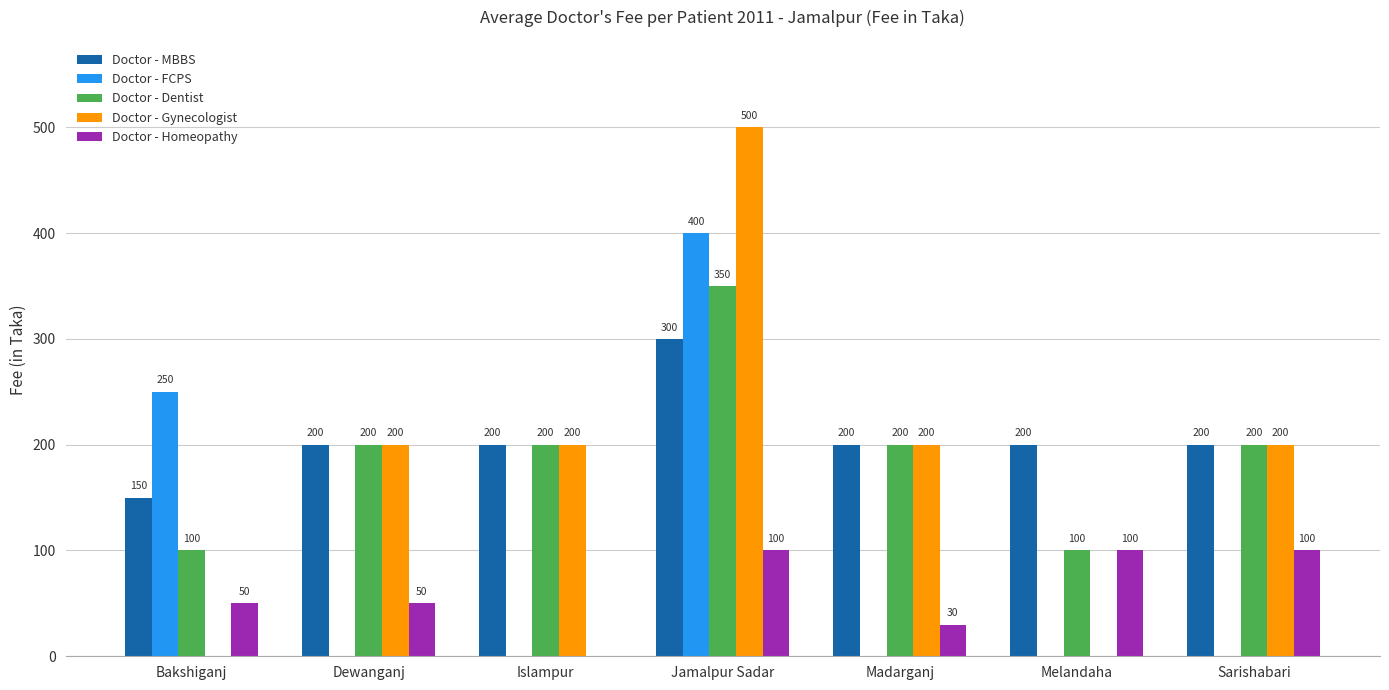

Which series has the largest range (max minus min)?

Doctor - Gynecologist